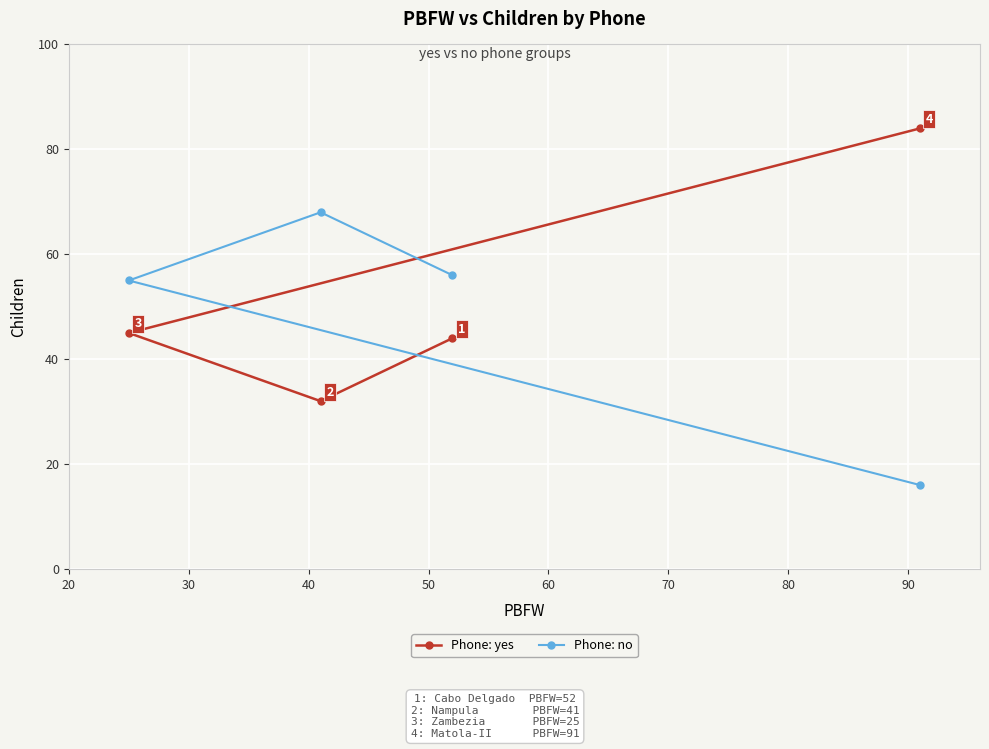

What is the minimum value for Phone: no?

16